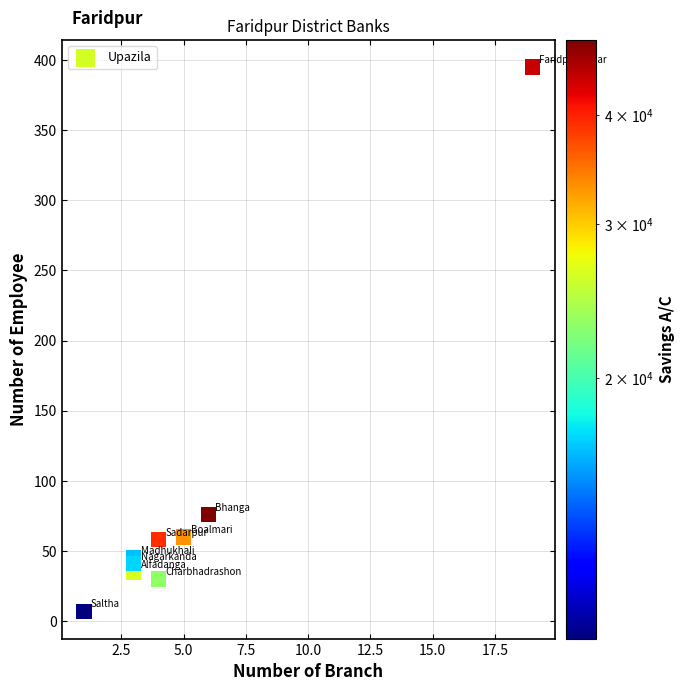

What Y value in the scatter plot is closest to 201?

76